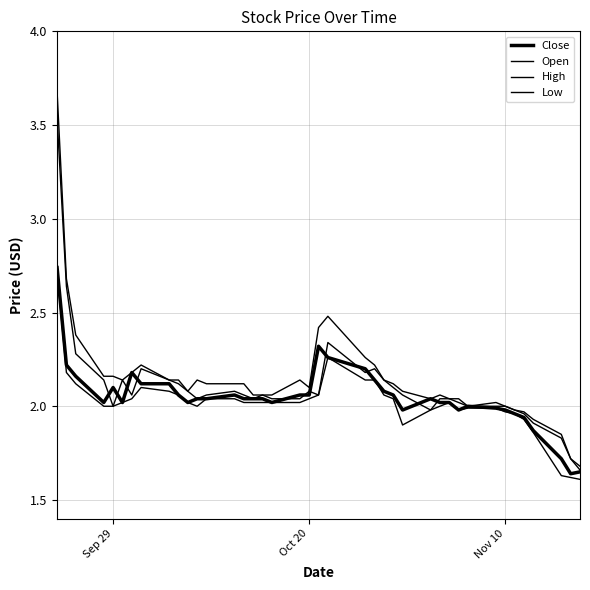

Does the chart display data point markers on the line(s)?

No